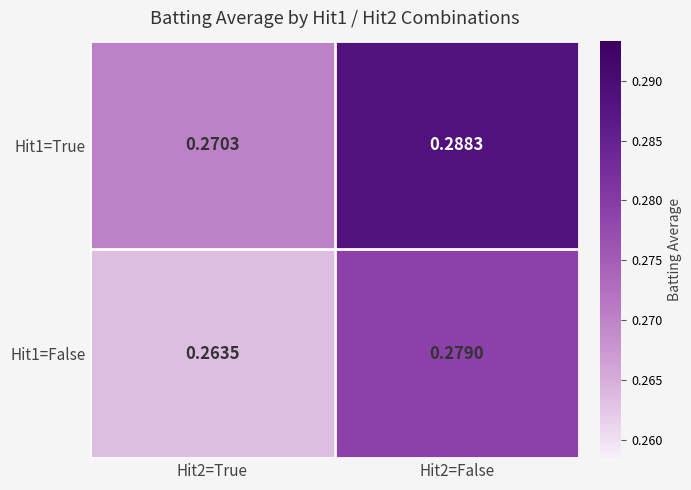

How many data points does each series have?

2